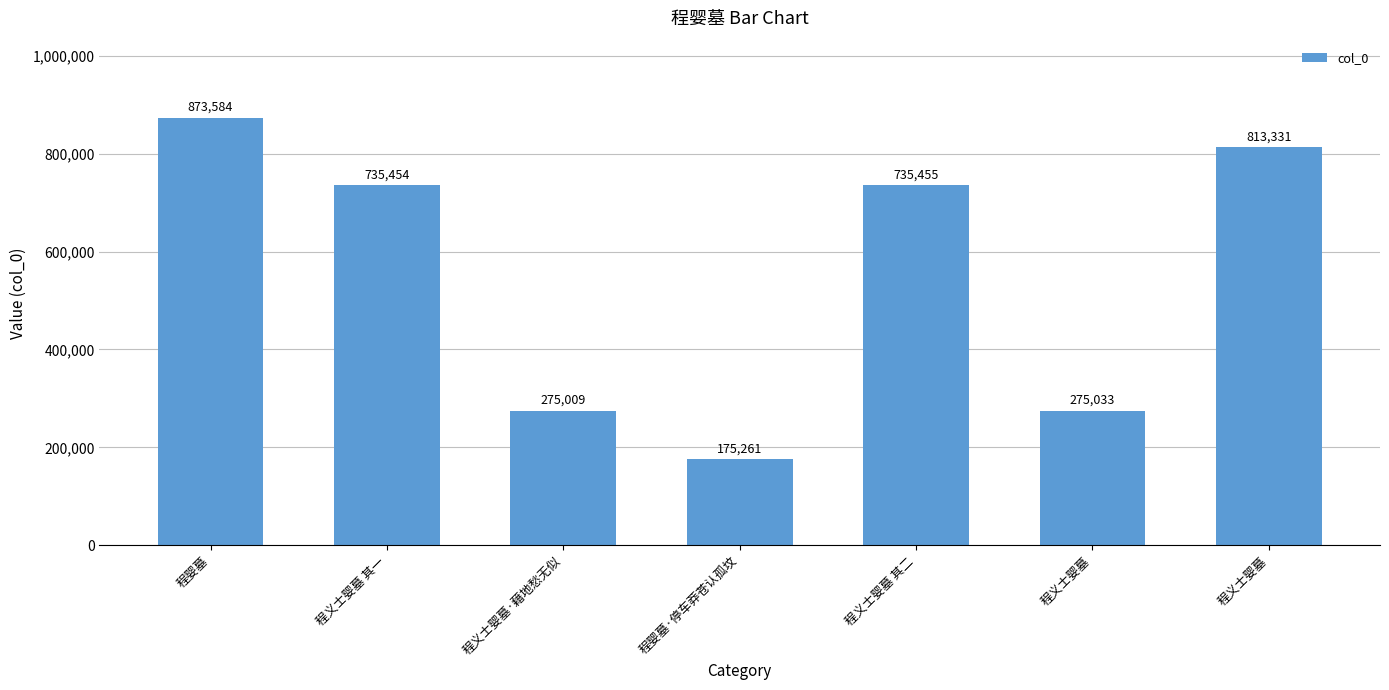

What is the label of the 1st bar from the right?

程义士婴墓